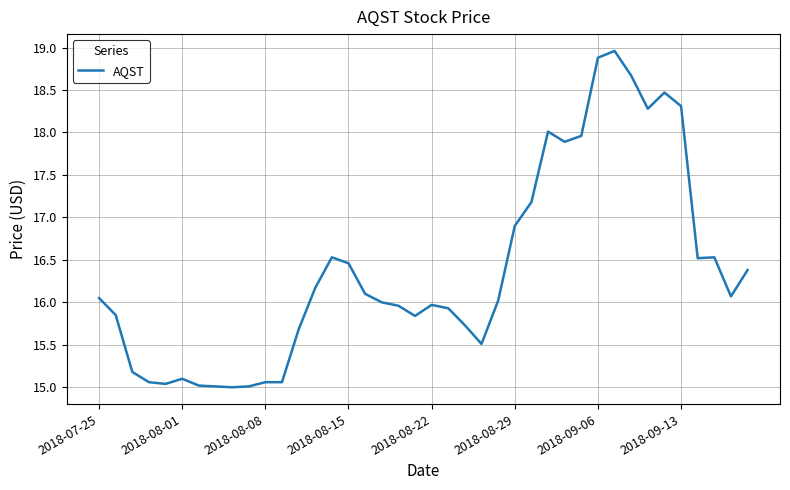

What is the maximum value shown in the chart?

19.0